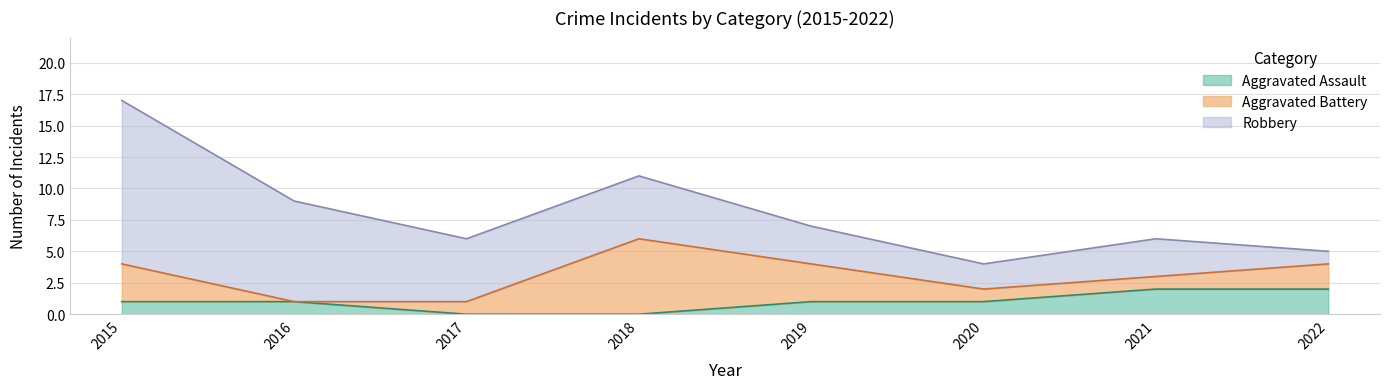

Between 2018 and 2020, which series saw the biggest shift?

Aggravated Battery